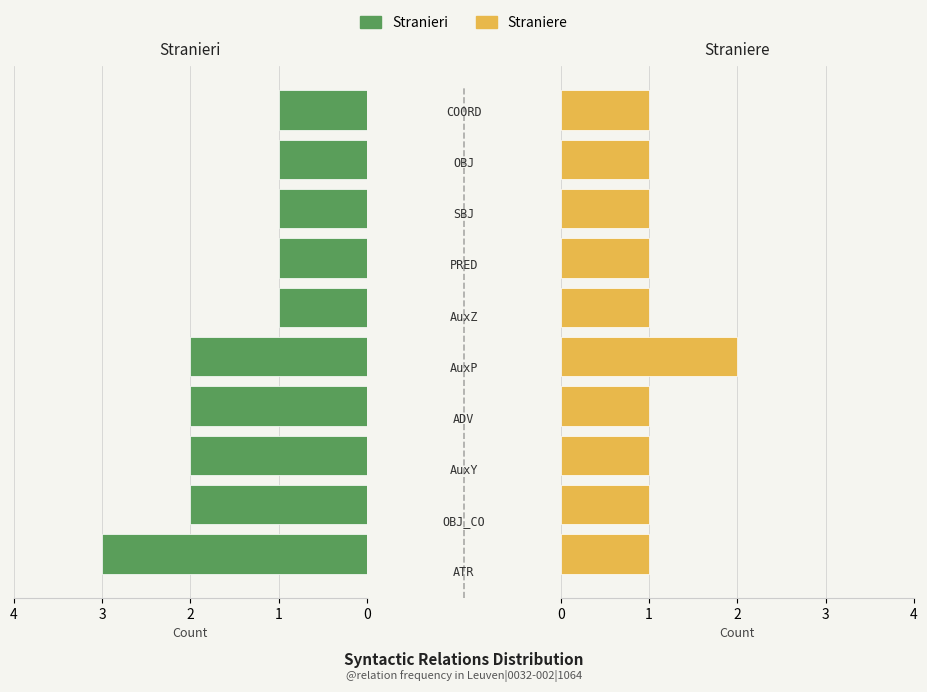

Reading left to right, extract all data points from this chart.

Stranieri: 3	2	2	2	2	1	1	1	1	1
Straniere: 1	1	1	1	2	1	1	1	1	1